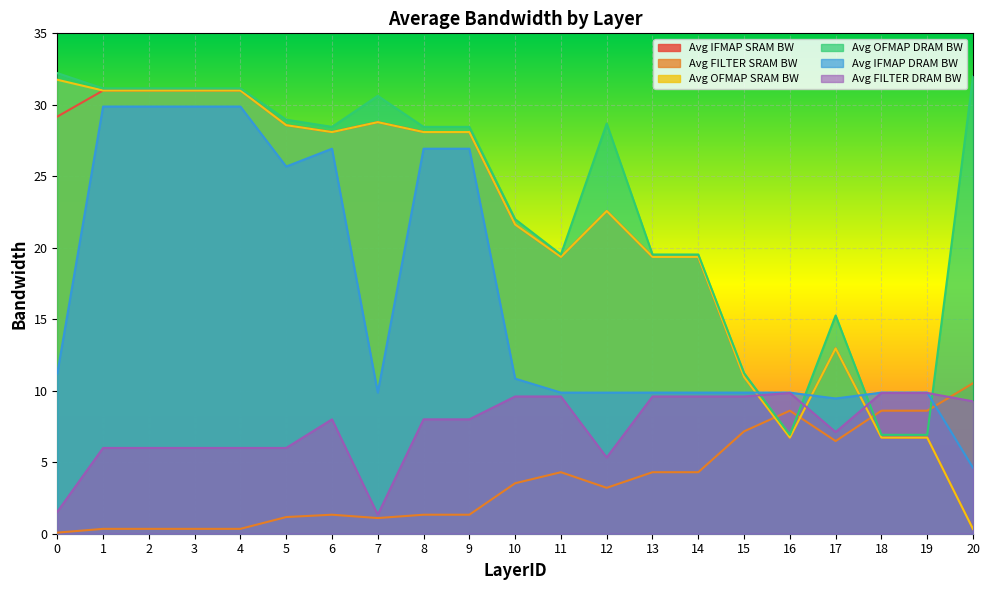

Rank the series at 8 from lowest to highest value.

Avg FILTER SRAM BW, Avg FILTER DRAM BW, Avg IFMAP DRAM BW, Avg IFMAP SRAM BW, Avg OFMAP SRAM BW, Avg OFMAP DRAM BW